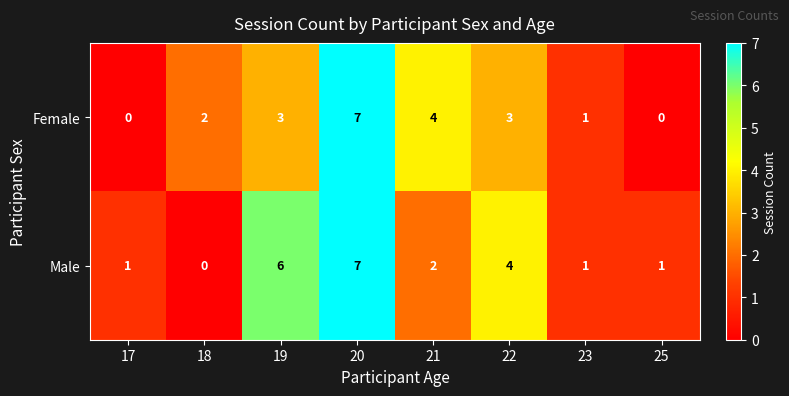

True or false: Male has a value of 10 at 20.

False